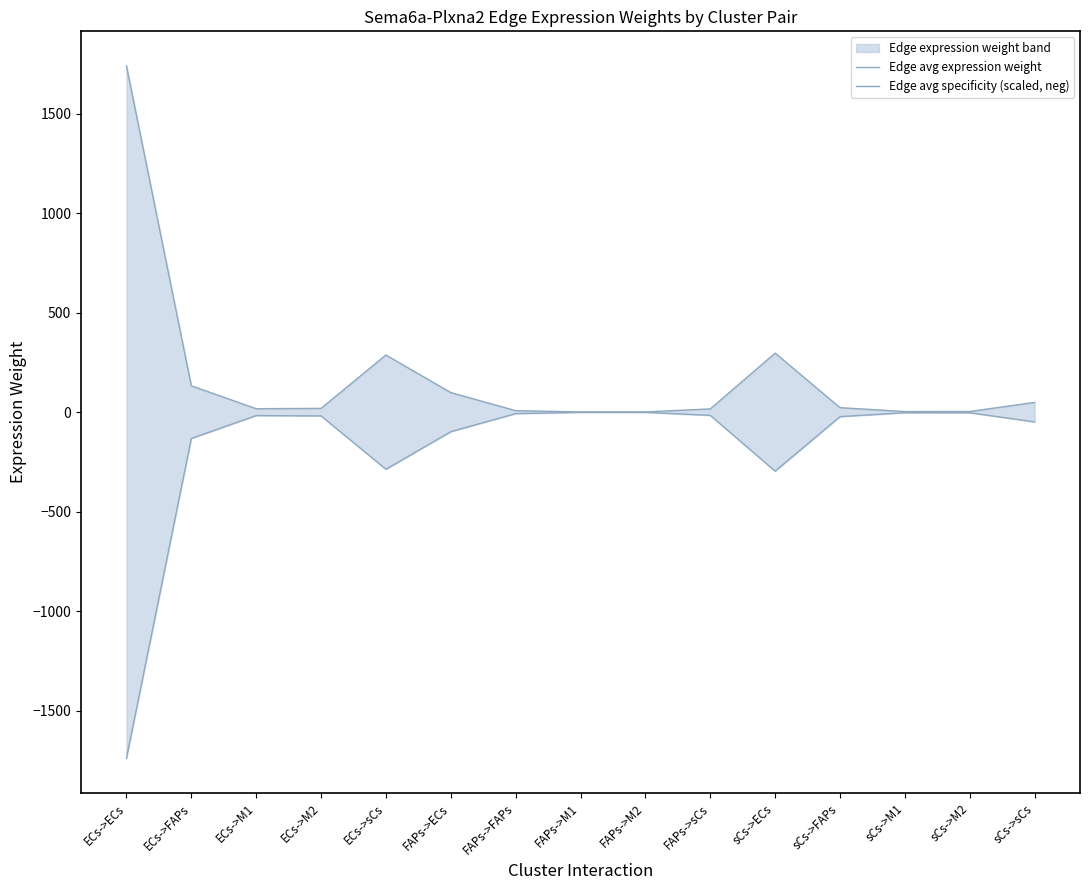

What is the greatest value displayed?

1739.2